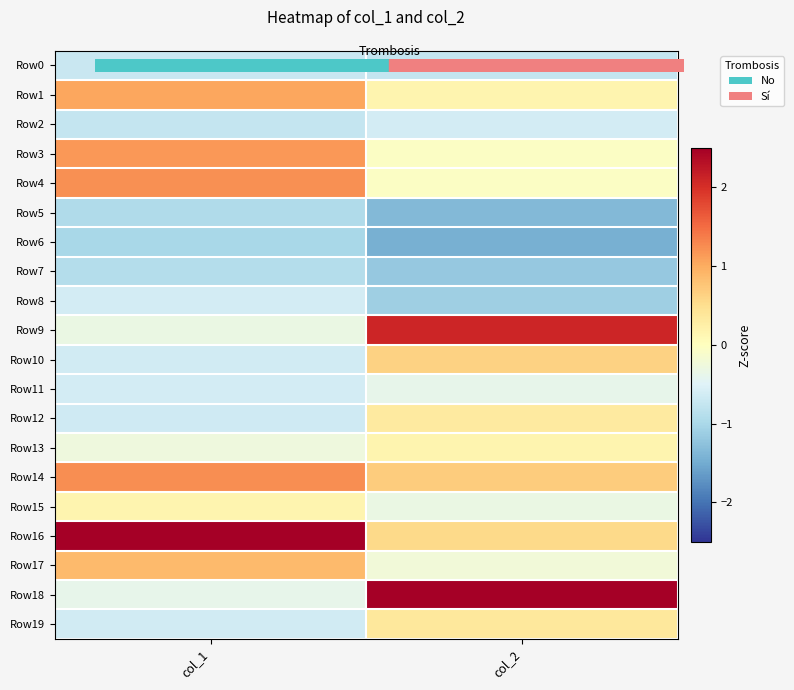

Reading right to left, what are all the values shown in this chart?

Row0: col_2=-0.8	col_1=-0.7
Row1: col_2=0.2	col_1=1.0
Row2: col_2=-0.6	col_1=-0.8
Row3: col_2=-0.1	col_1=1.2
Row4: col_2=-0.0	col_1=1.2
Row5: col_2=-1.4	col_1=-0.9
Row6: col_2=-1.5	col_1=-1.0
Row7: col_2=-1.2	col_1=-0.9
Row8: col_2=-1.1	col_1=-0.6
Row9: col_2=2.1	col_1=-0.3
Row10: col_2=0.6	col_1=-0.6
Row11: col_2=-0.4	col_1=-0.6
Row12: col_2=0.3	col_1=-0.6
Row13: col_2=0.2	col_1=-0.3
Row14: col_2=0.7	col_1=1.2
Row15: col_2=-0.3	col_1=0.2
Row16: col_2=0.6	col_1=2.8
Row17: col_2=-0.2	col_1=0.9
Row18: col_2=2.5	col_1=-0.4
Row19: col_2=0.4	col_1=-0.6